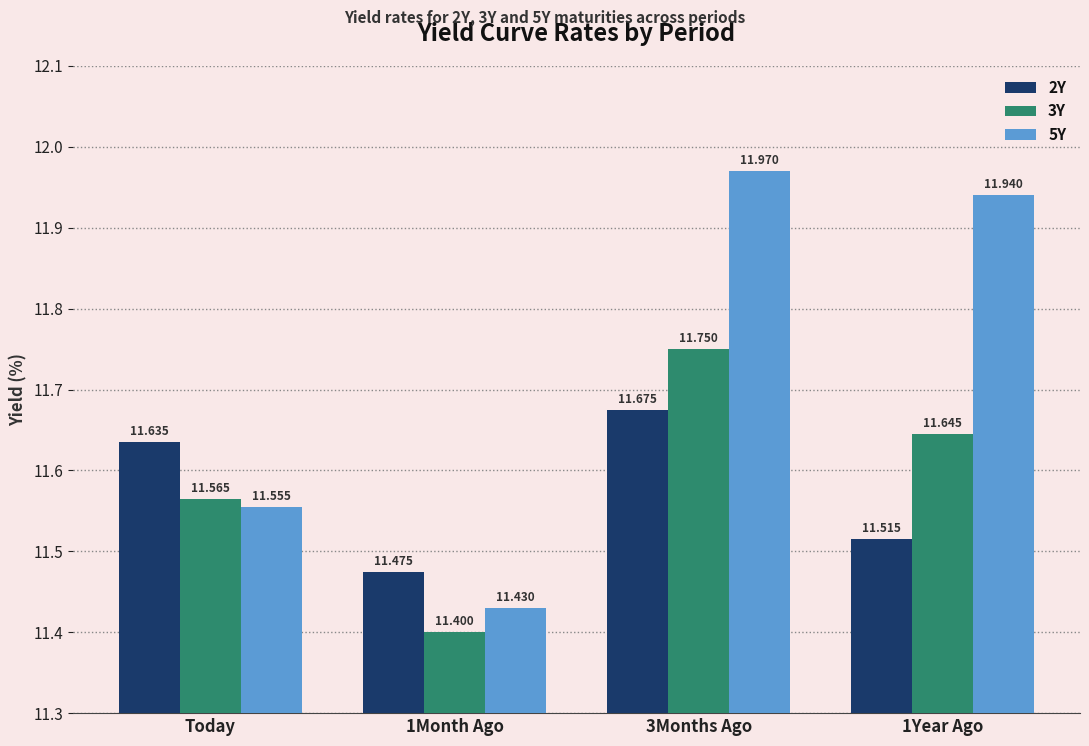

What is the difference between the second highest and second lowest values in the 3Y series?

0.1